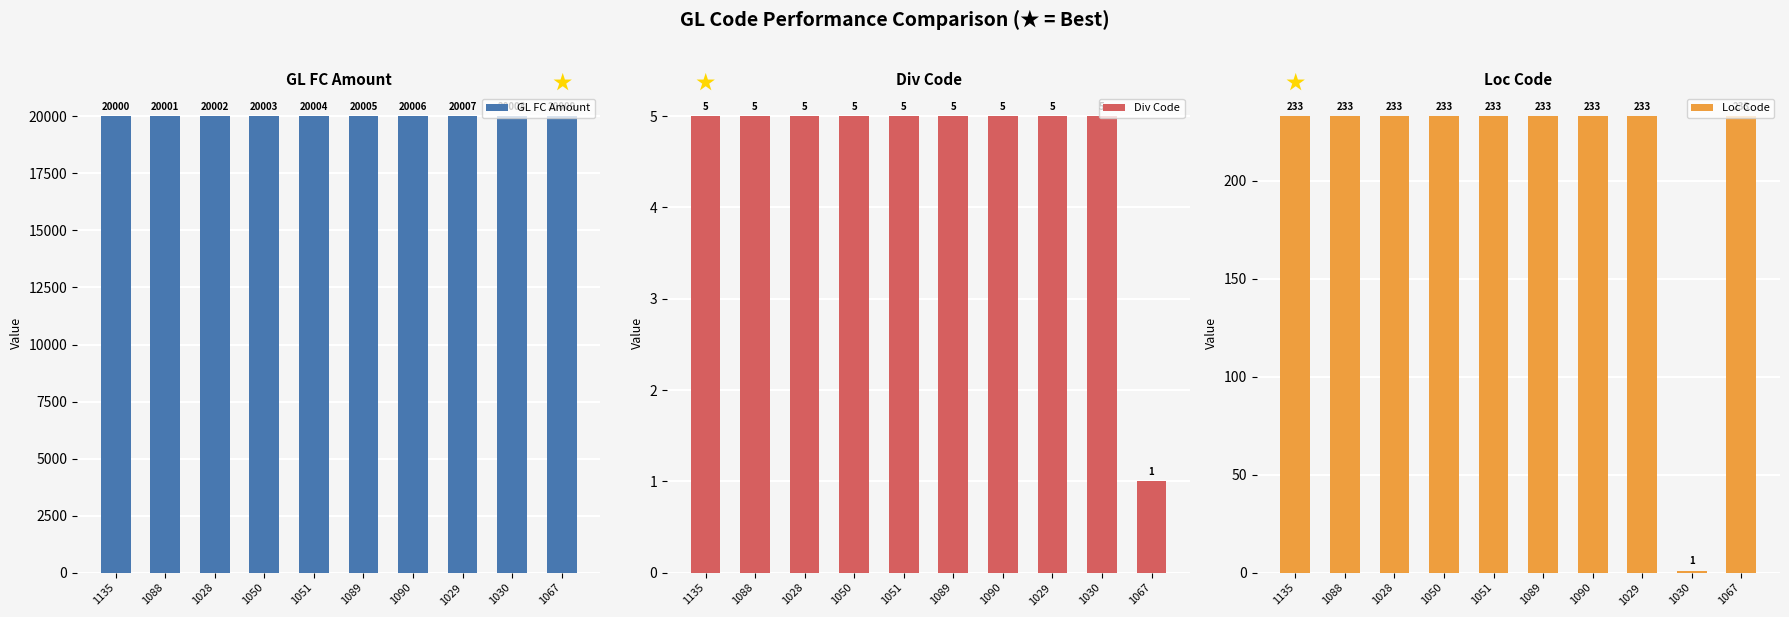

At which category does the chart reach its minimum across all series?

1067